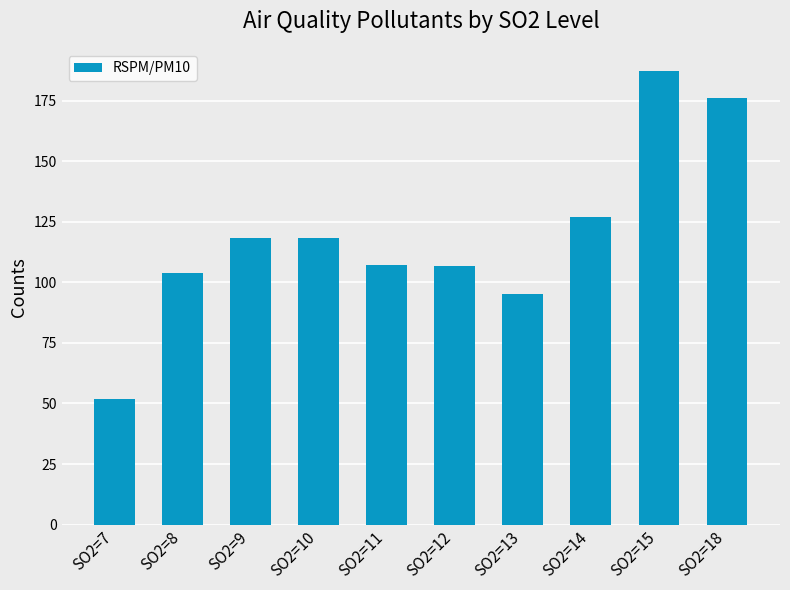

How many data points are less than 118?

5